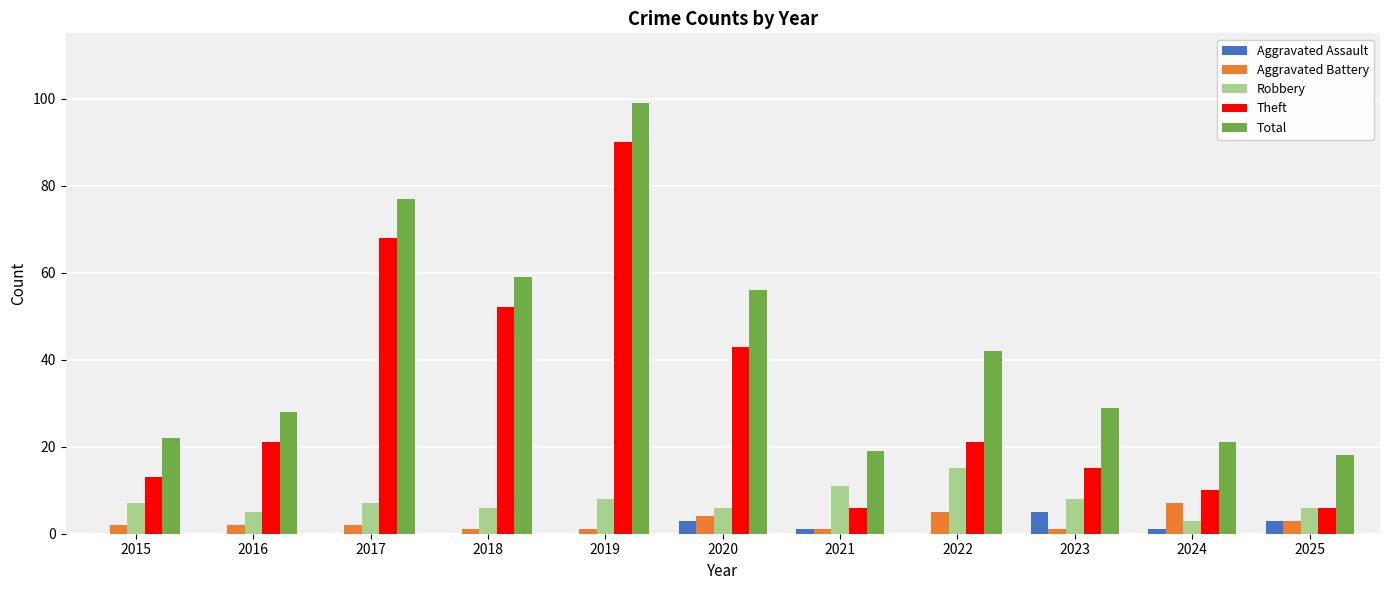

What is the sum of all Aggravated Battery values?

29